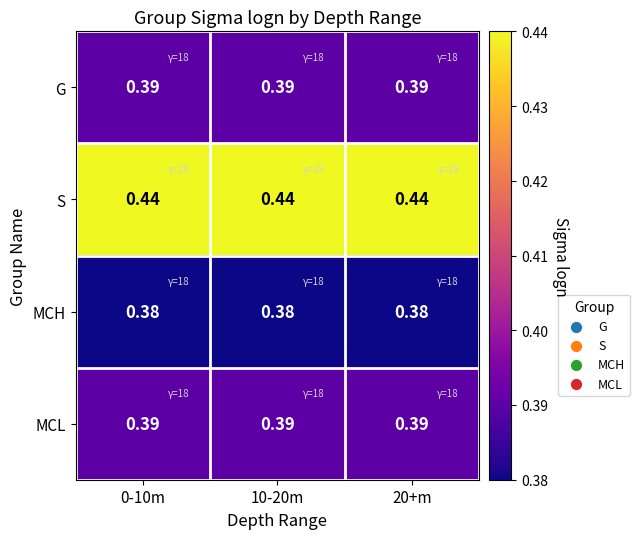

Which series has the largest total across all categories?

S